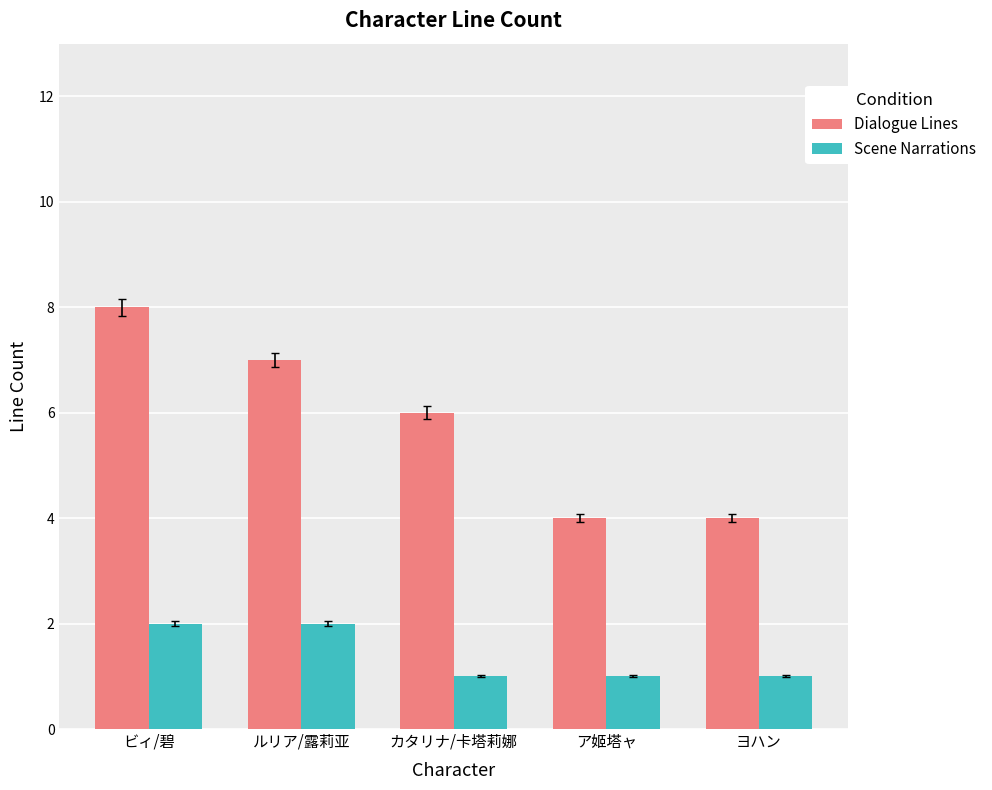

Reading left to right, what are all the values shown in this chart?

Dialogue Lines: ビィ/碧=8	ルリア/露莉亚=7	カタリナ/卡塔莉娜=6	ア姬塔ャ=4	ヨハン=4
Scene Narrations: ビィ/碧=2	ルリア/露莉亚=2	カタリナ/卡塔莉娜=1	ア姬塔ャ=1	ヨハン=1